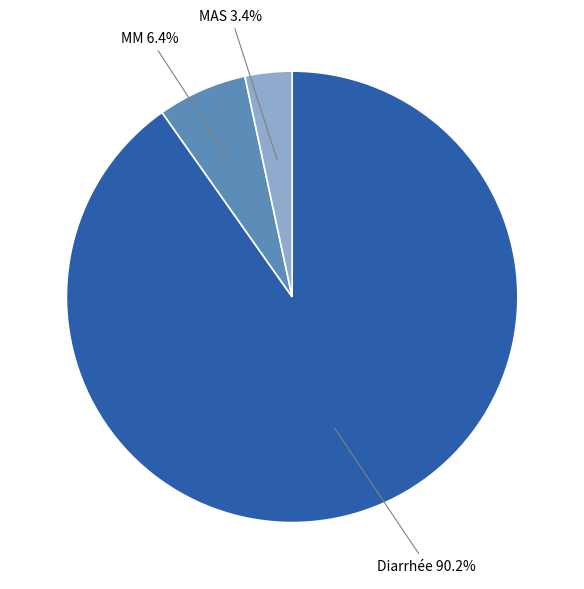

To the nearest percent, what percentage of the pie is MAS?

3%